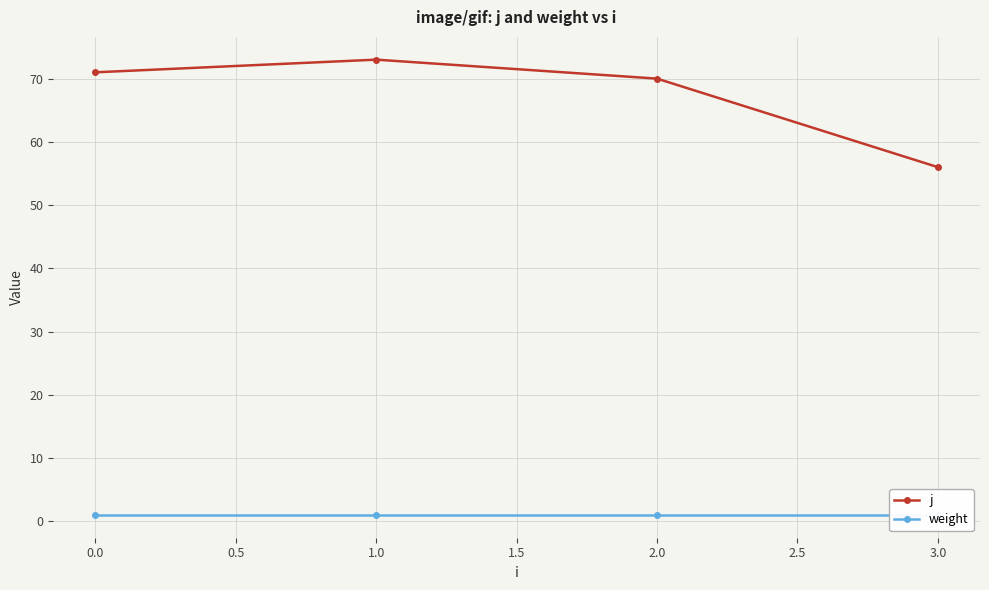

What is the value of the j point at the 4th from the left?

56